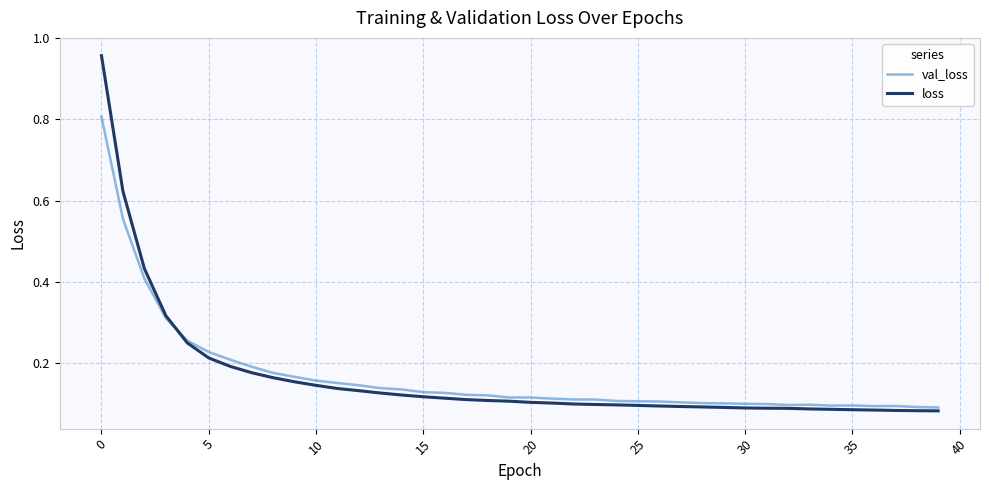

Rank the series by their maximum value, from lowest to highest.

val_loss, loss